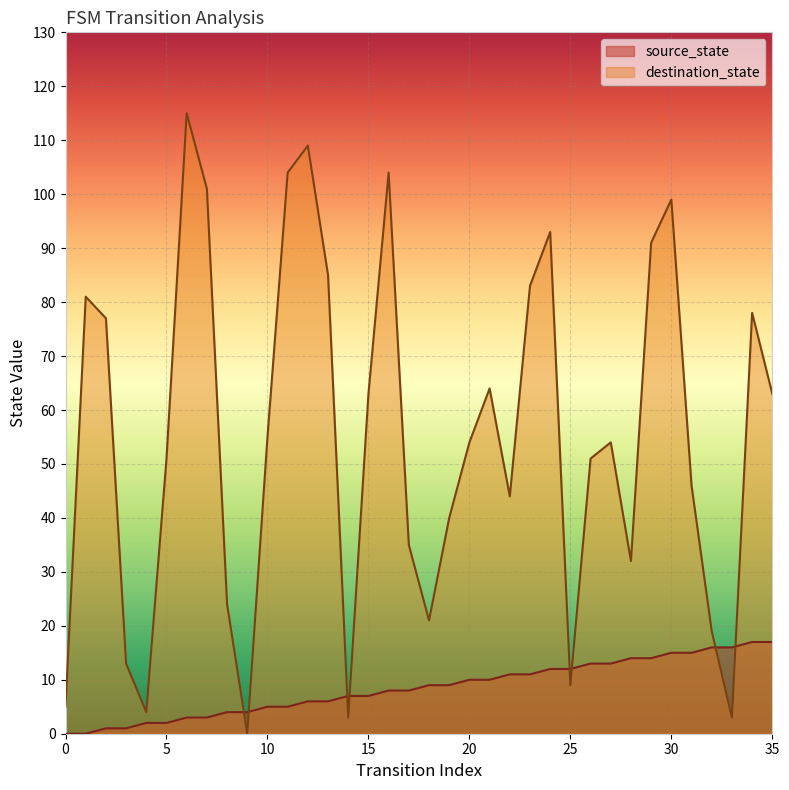

At which category does the chart reach its peak across all series?

6